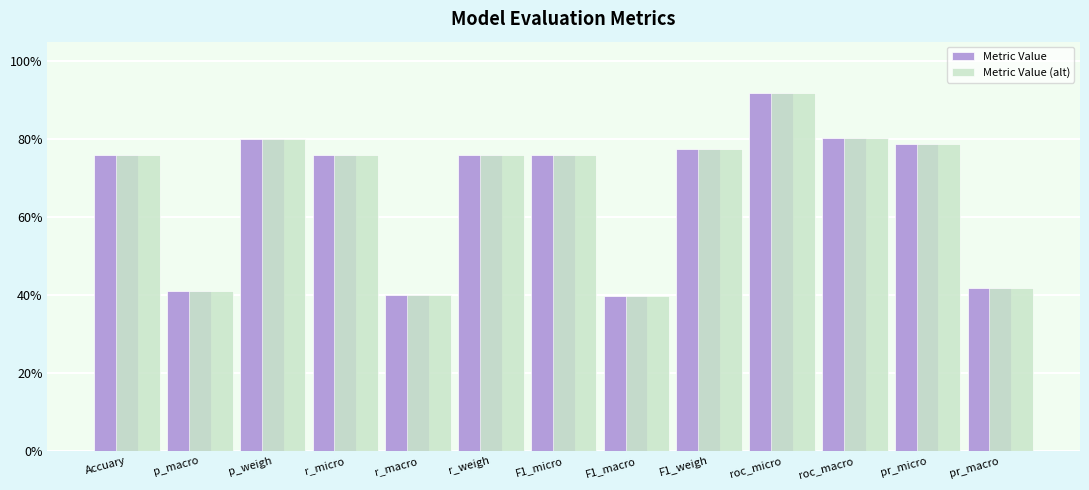

What is the average value of the Metric Value (alt) series?

0.7